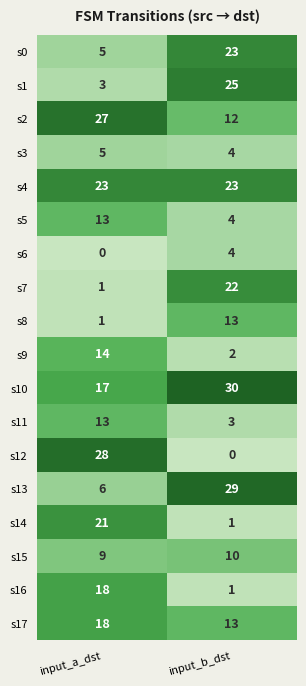

Is the value of s11 at input_a_dst greater than the value of s13 at input_b_dst?

No